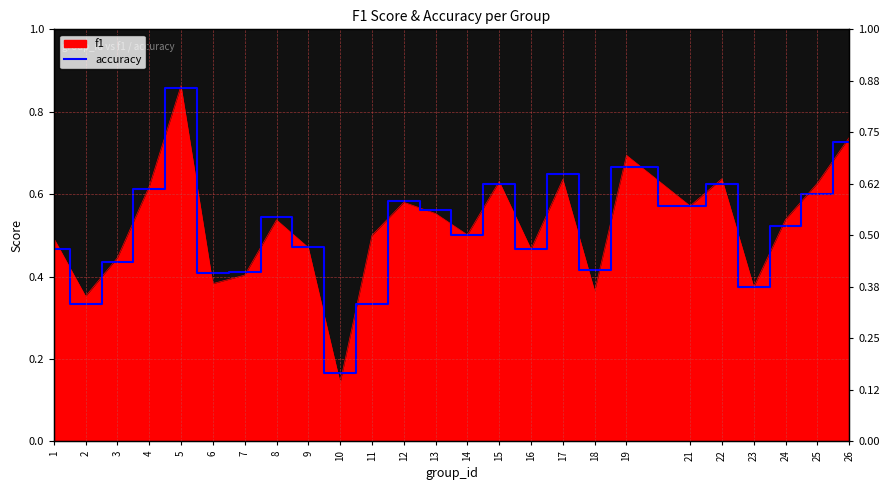

Where is the data nearest to the value 0?

10